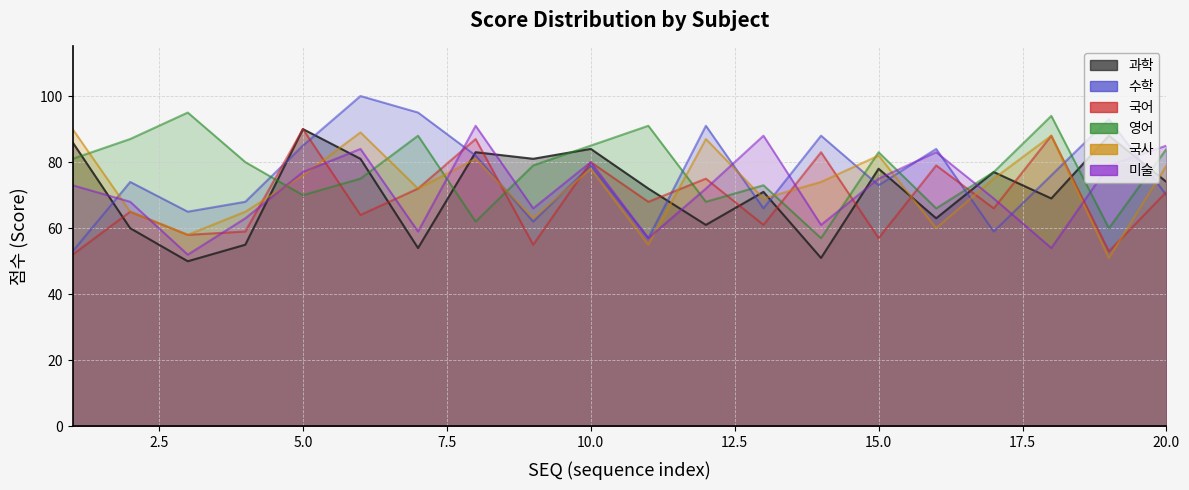

Reading left to right, list all the values displayed in this chart.

과학: 1=86	2=60	3=50	4=55	5=90	6=81	7=54	8=83	9=81	10=84	11=72	12=61	13=71	14=51	15=78	16=63	17=77	18=69	19=88	20=74
수학: 1=53	2=74	3=65	4=68	5=85	6=100	7=95	8=82	9=62	10=79	11=57	12=91	13=66	14=88	15=73	16=84	17=59	18=76	19=93	20=70
국어: 1=52	2=65	3=58	4=59	5=90	6=64	7=72	8=87	9=55	10=80	11=68	12=75	13=61	14=83	15=57	16=79	17=66	18=88	19=53	20=71
영어: 1=81	2=87	3=95	4=80	5=70	6=75	7=88	8=62	9=79	10=85	11=91	12=68	13=73	14=57	15=83	16=66	17=77	18=94	19=60	20=84
국사: 1=90	2=65	3=58	4=65	5=76	6=89	7=72	8=81	9=63	10=78	11=55	12=87	13=69	14=74	15=82	16=60	17=75	18=88	19=51	20=79
미술: 1=73	2=68	3=52	4=63	5=77	6=84	7=59	8=91	9=66	10=80	11=57	12=72	13=88	14=61	15=75	16=83	17=69	18=54	19=79	20=85